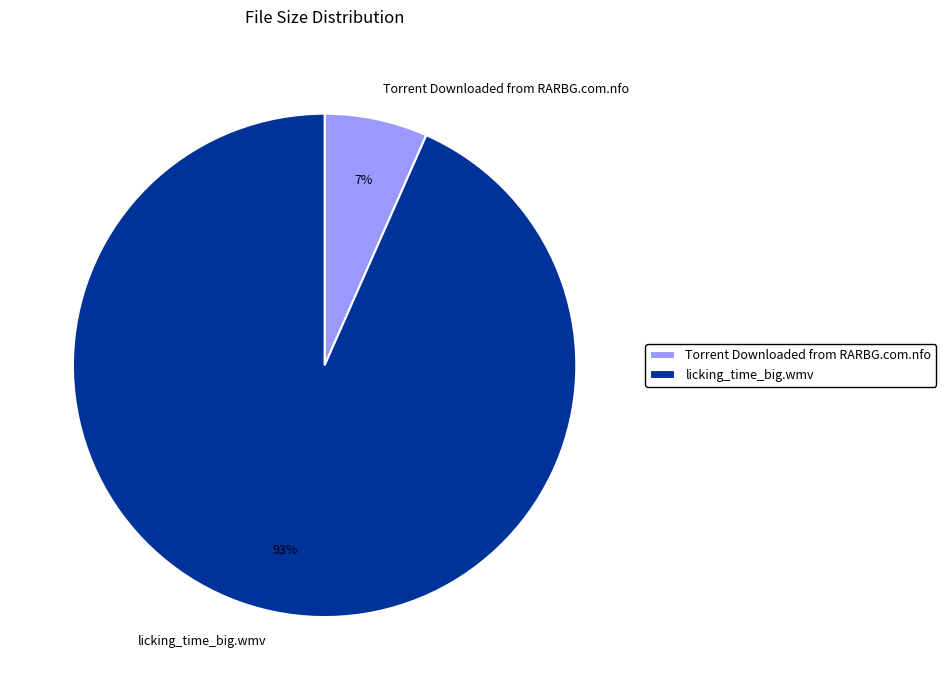

To the nearest percent, what is the average slice percentage?

50%